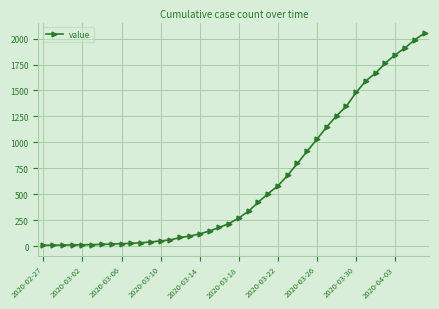

What is the greatest value displayed?

2052